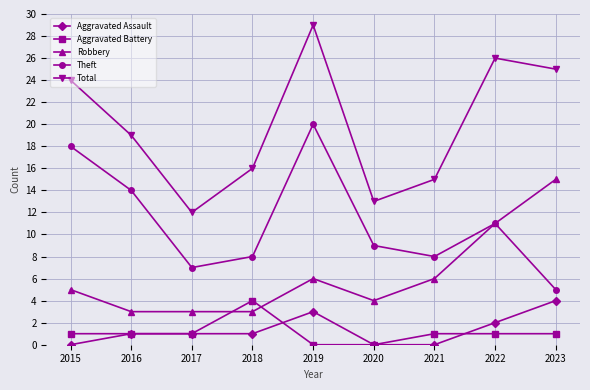

Which series has the widest spread of values?

Total